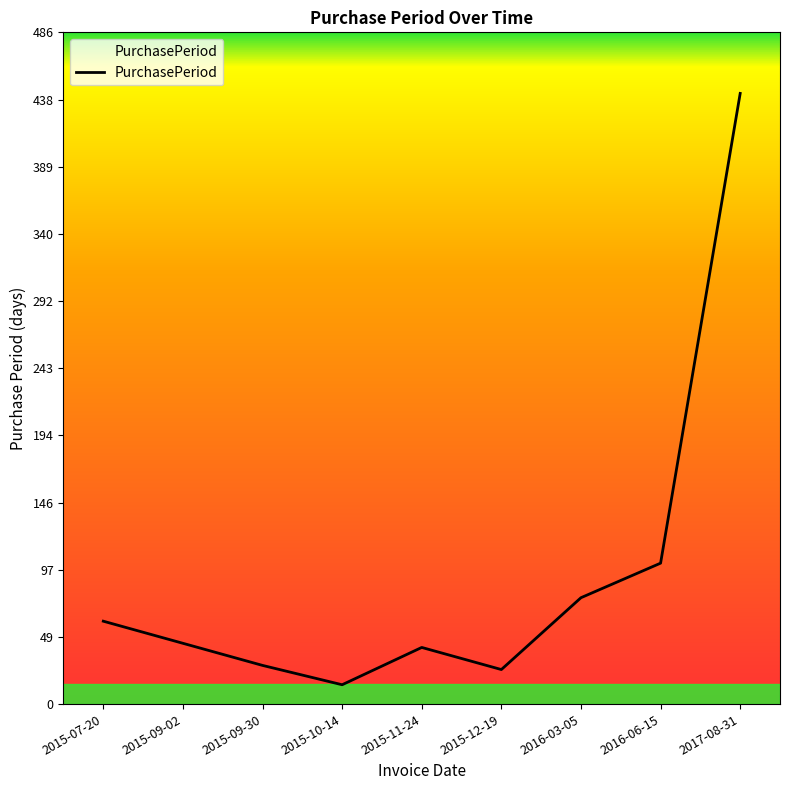

What is the change in value from 2015-09-02 to 2017-08-31?

+398